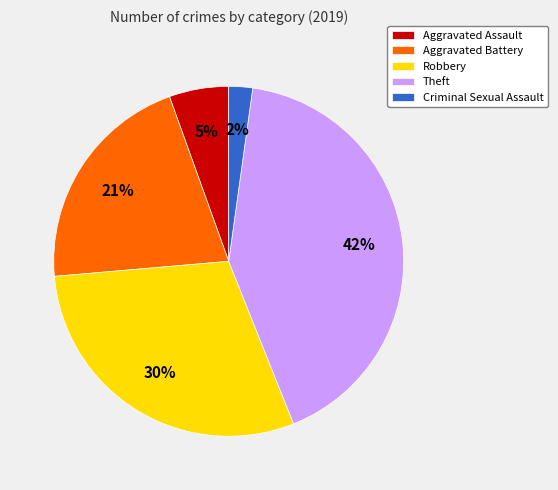

Is it true that Criminal Sexual Assault is 9% of the pie?

False